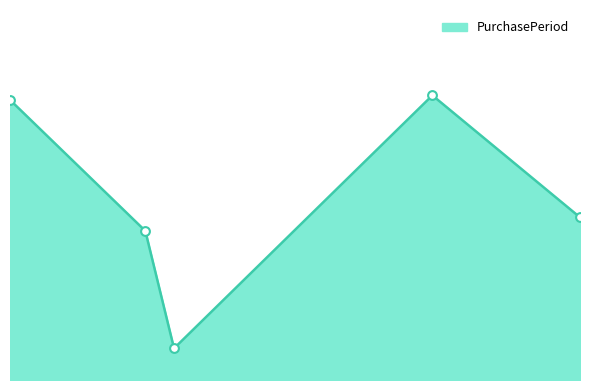

Is this an area chart (filled region under the line)?

Yes